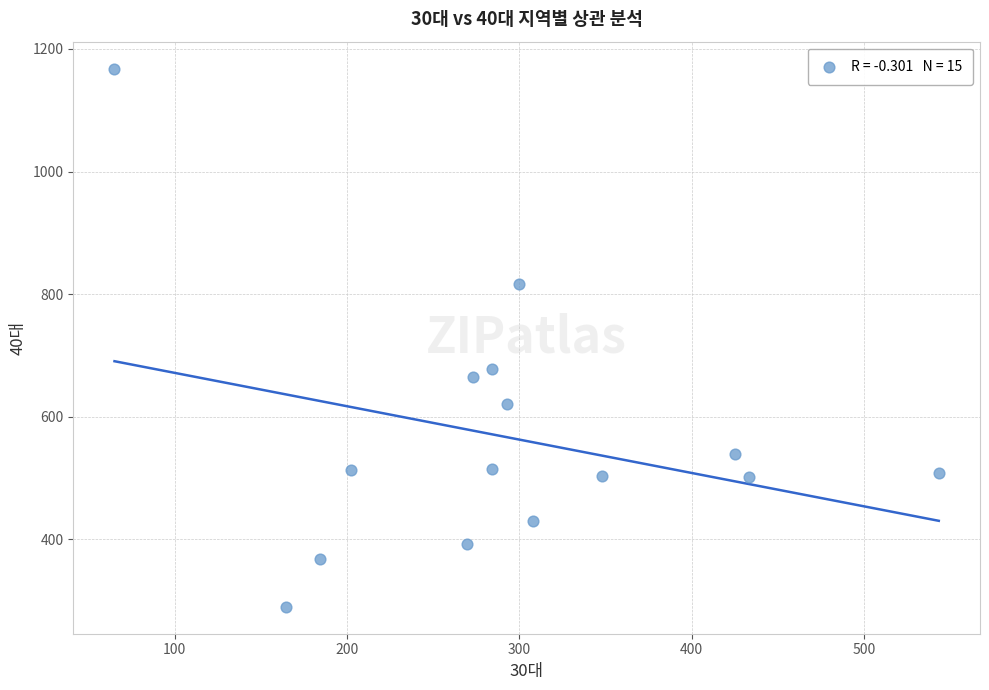

What is the range of X values (max minus min)?

478.5